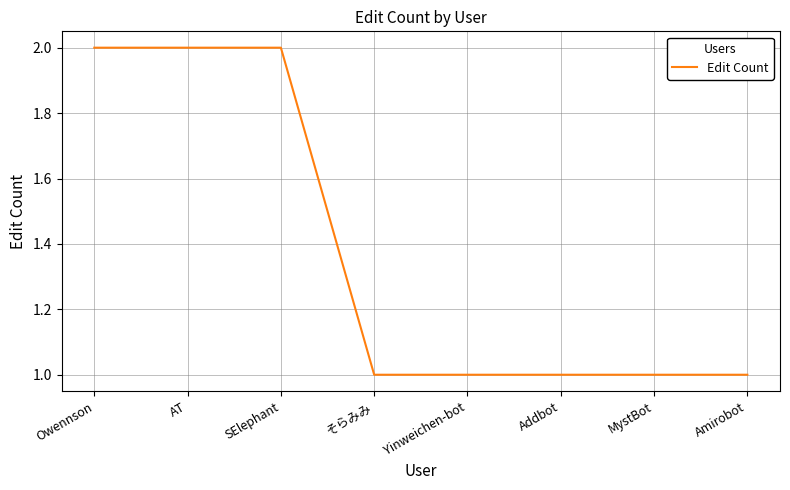

What is the smallest value displayed?

1